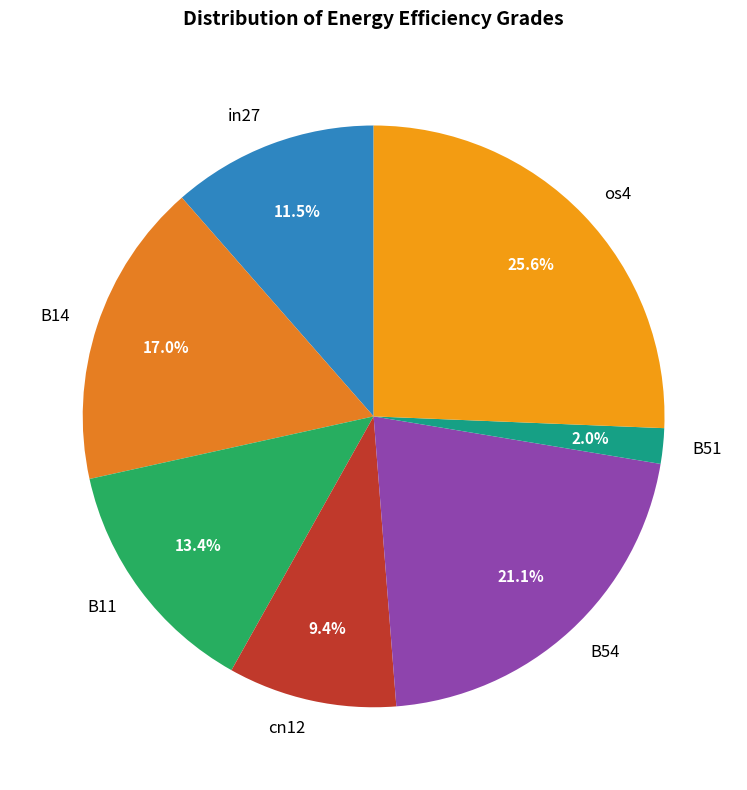

How many segments does this pie chart have?

7